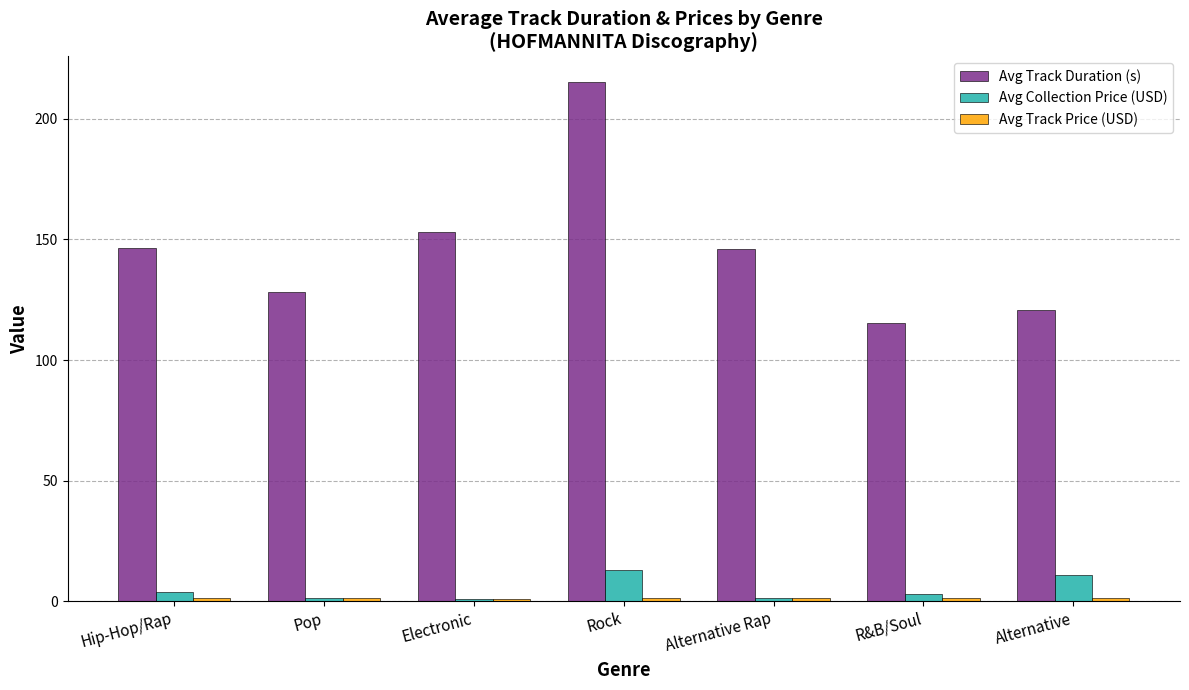

Between Hip-Hop/Rap and Rock, which series saw the biggest shift?

Avg Track Duration (s)